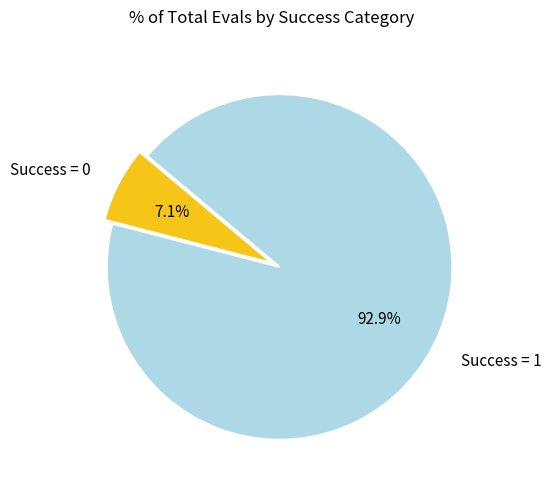

Between Success = 0 and Success = 1, which is larger?

Success = 1